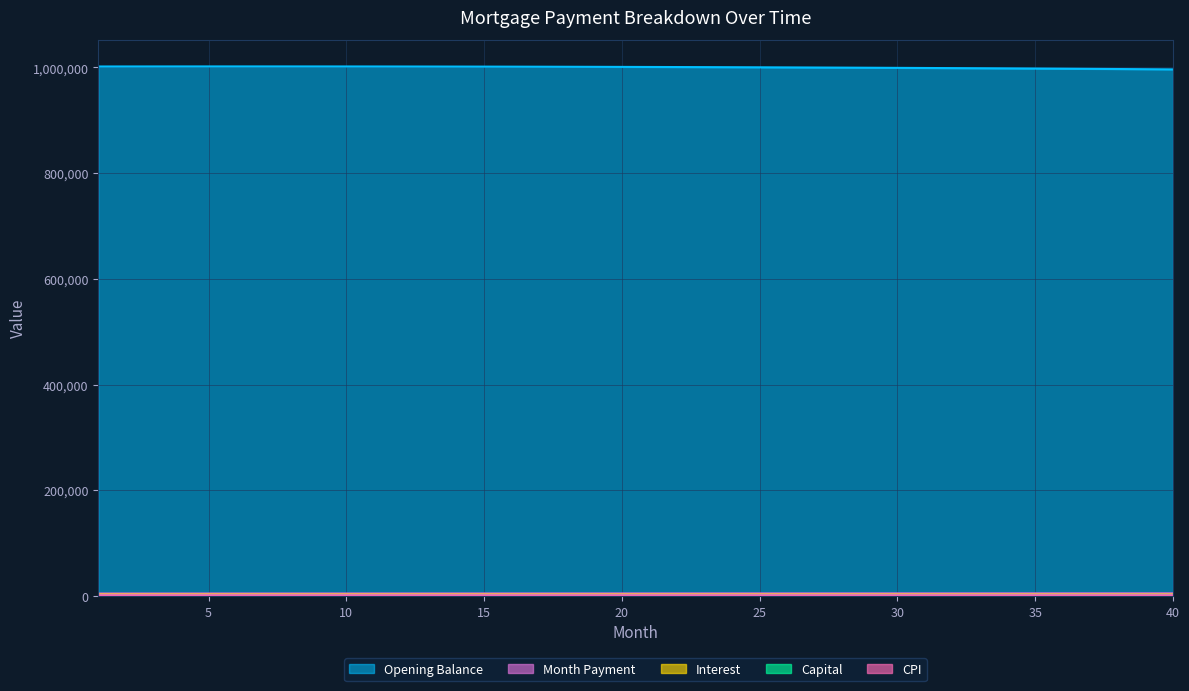

True or false: CPI has more than 1 points higher than both neighbors.

False